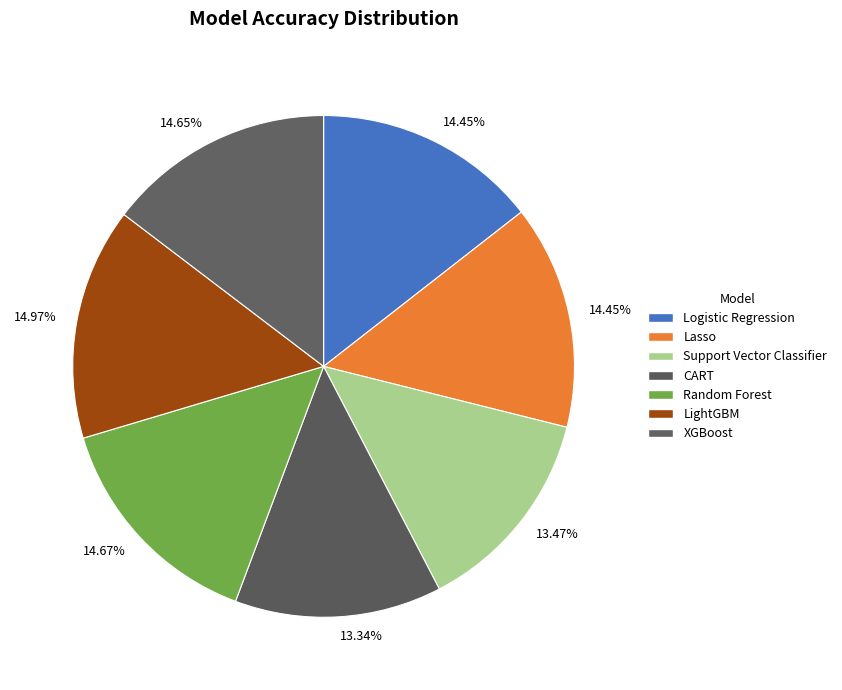

True or false: XGBoost accounts for 15% of the total.

True